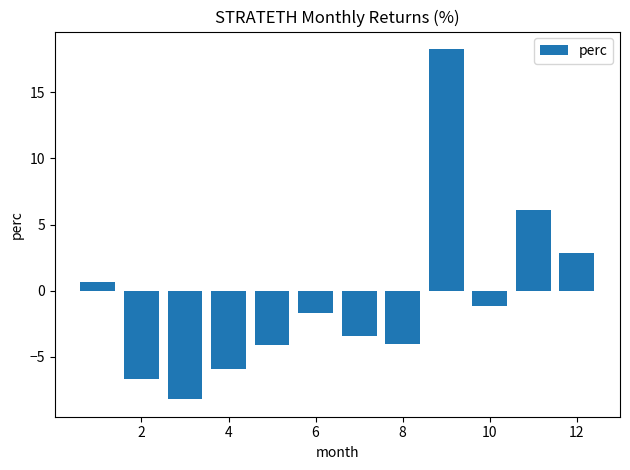

What is the value of the 2nd bar from the left?

-6.7